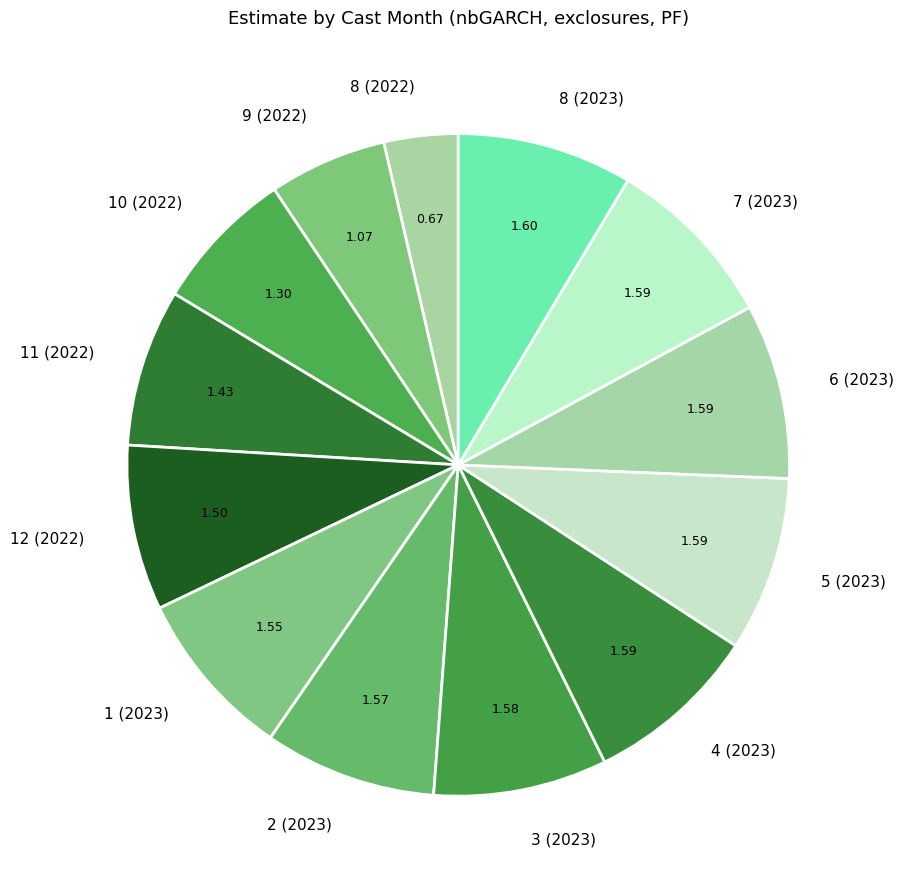

The 5 (2023) slice represents 20% of the pie. True or false?

False